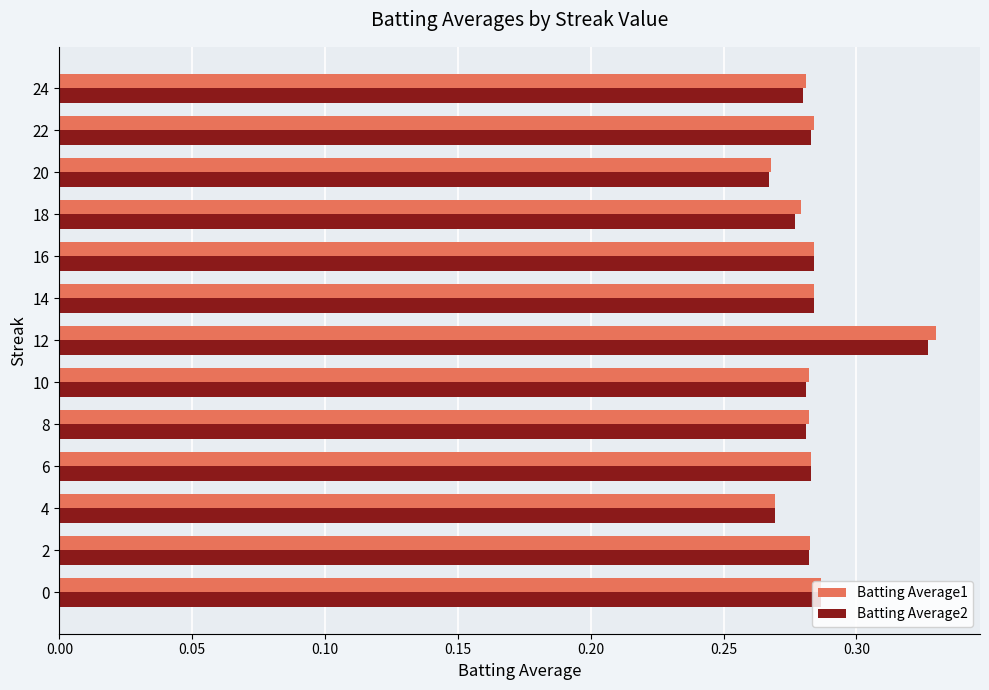

At which category is the sum across all series the highest?

12